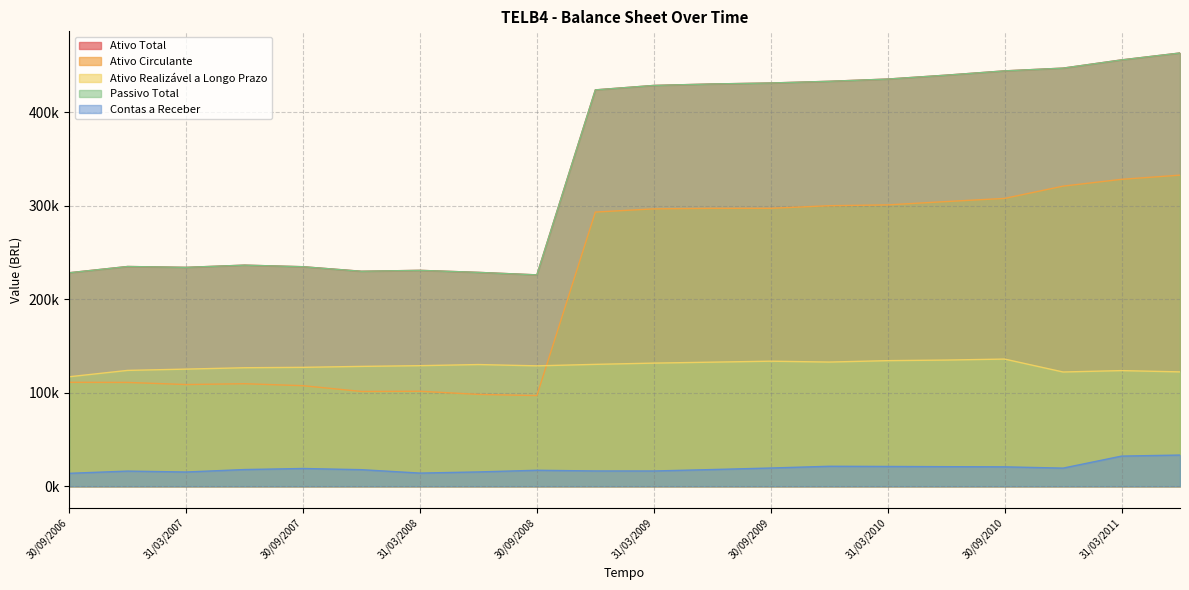

True or false: Ativo Circulante has more than 0 interior local peaks.

True